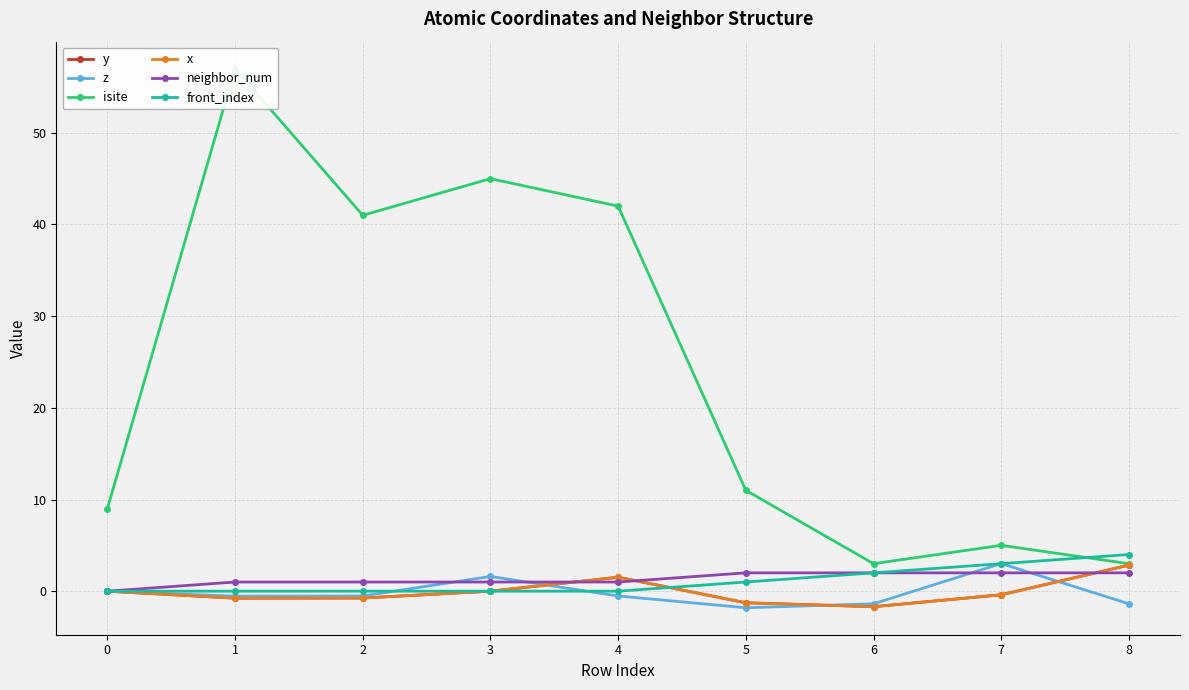

The value of z at 2 is -0.9. True or false?

False